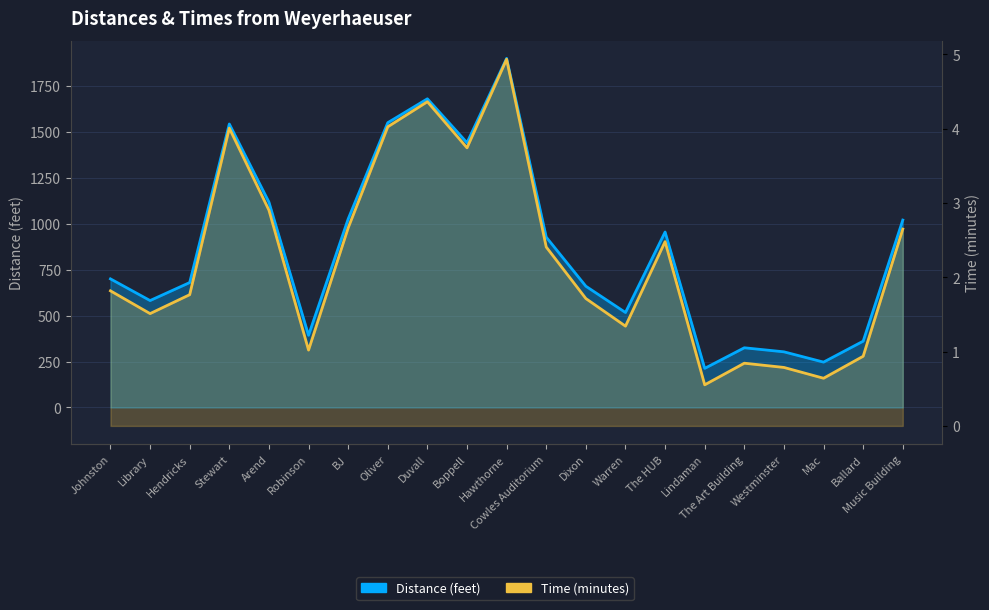

What position from the right is Lindaman?

6